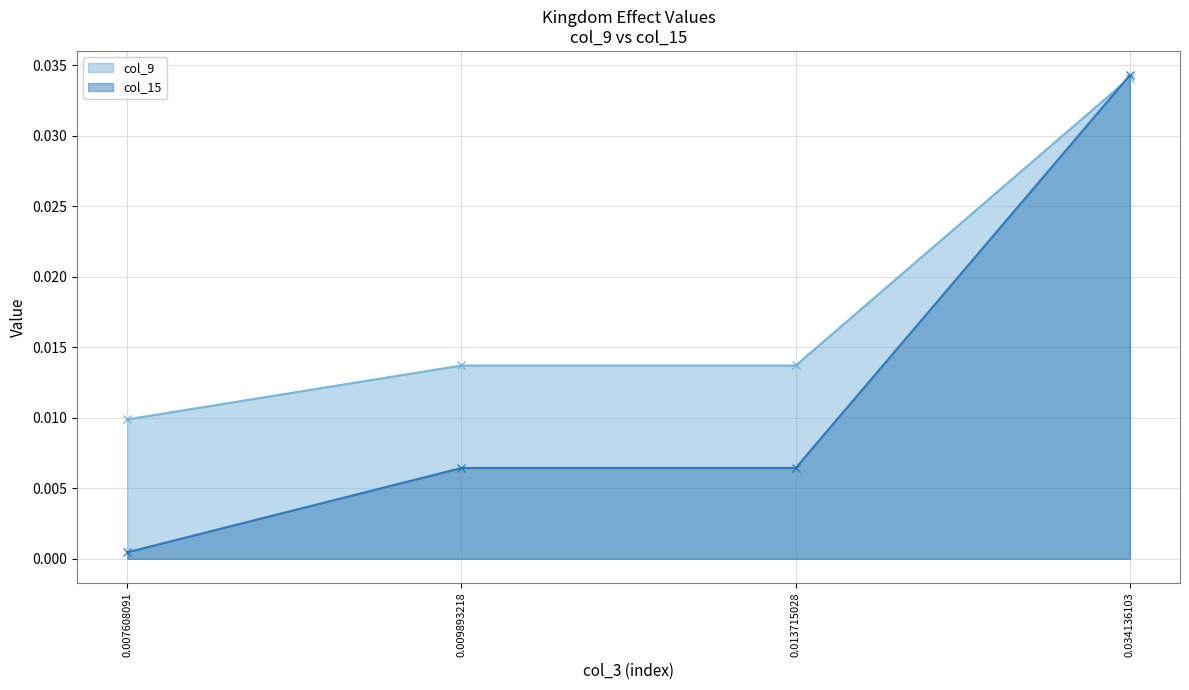

At which category does the chart reach its peak across all series?

0.034136103